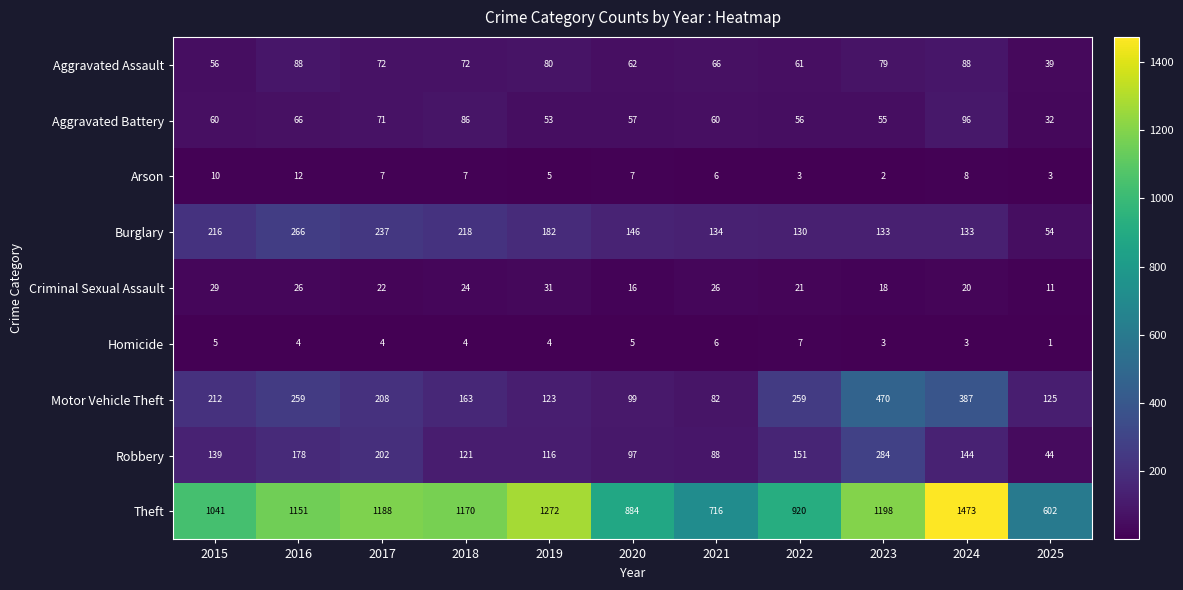

At which label does Criminal Sexual Assault reach its peak?

2019